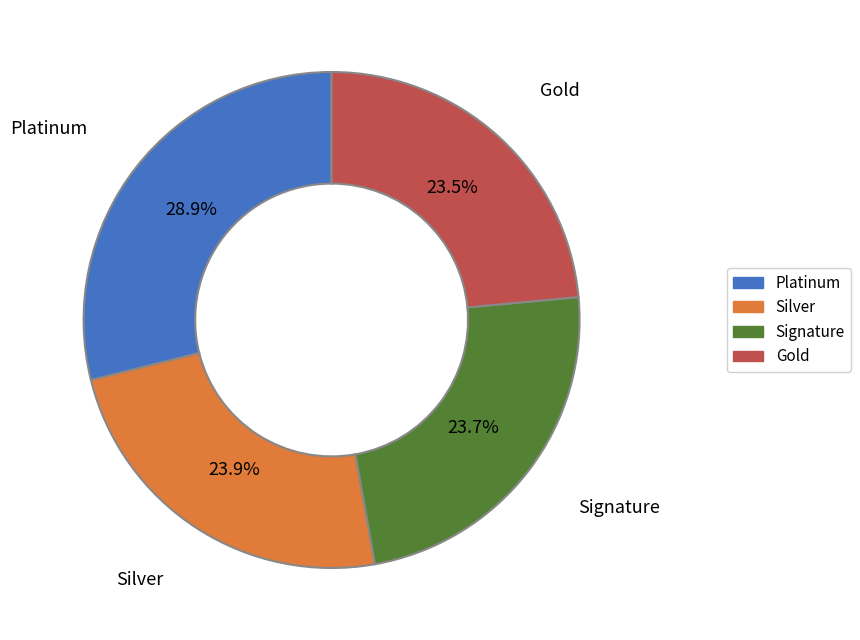

To the nearest percent, what is the difference between the largest and smallest slice percentages?

5%